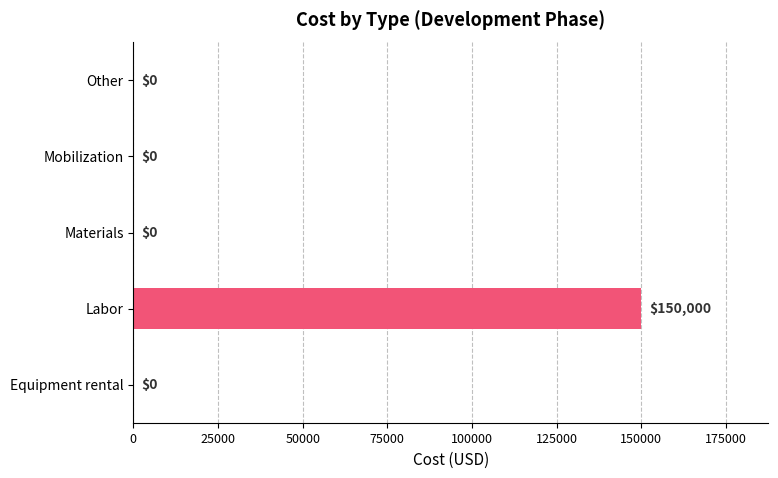

Which has a higher value, Materials or Labor?

Labor